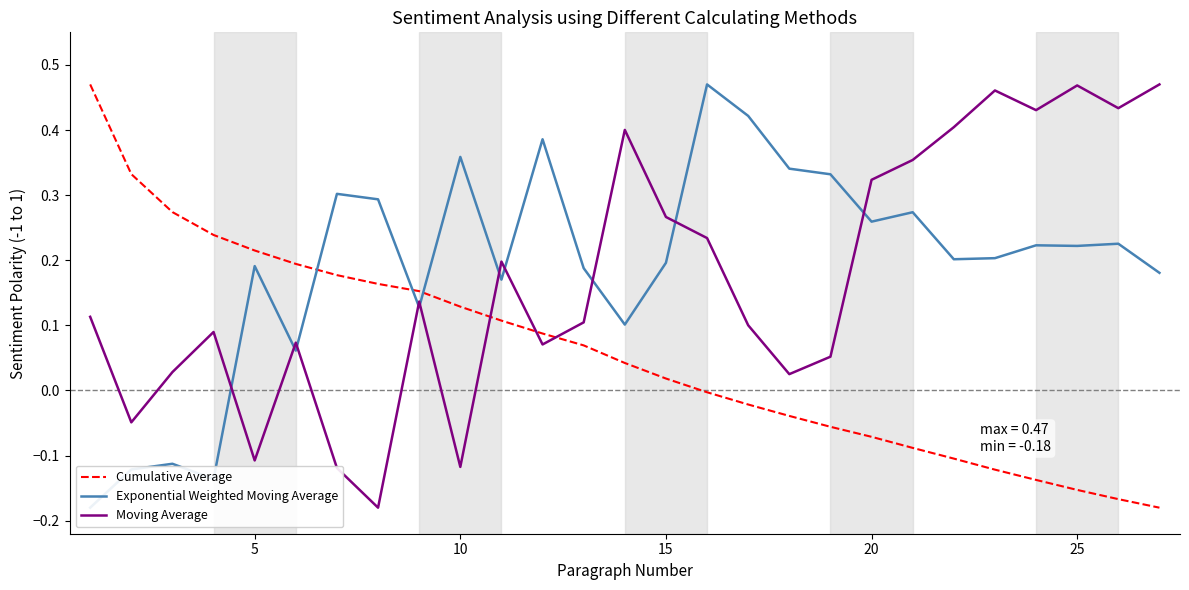

What is the greatest value displayed?

0.5